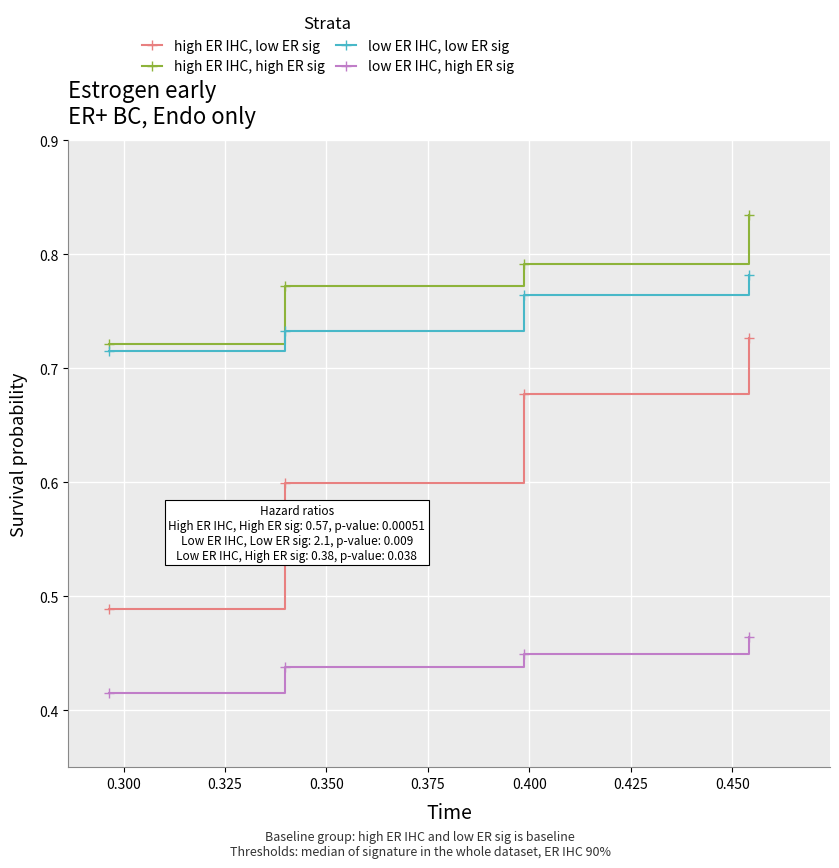

Which series has the largest total across all categories?

high ER IHC, high ER sig